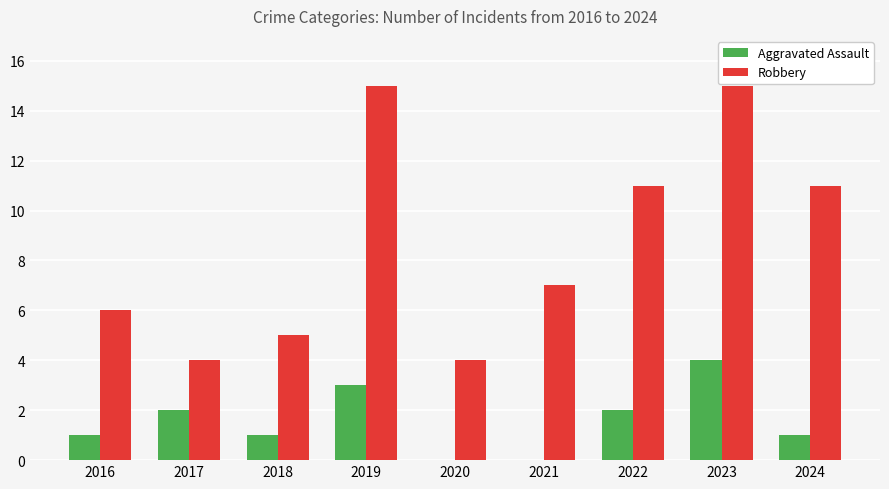

What is the sum of the Robbery values at 2022 and 2016?

17